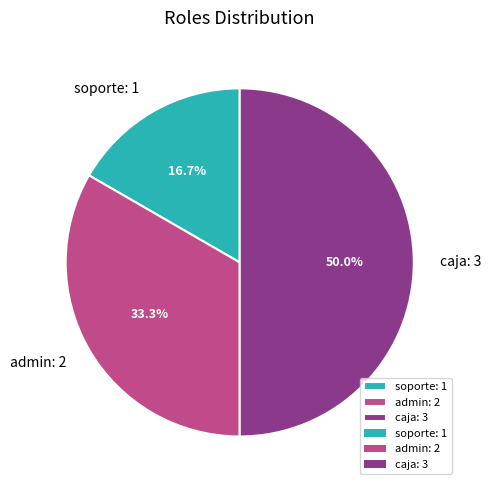

Which has a higher value, caja or soporte?

caja